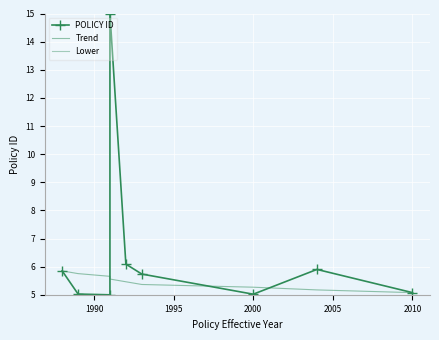

List the series in order of their peak value, lowest first.

Lower, Trend, POLICY ID